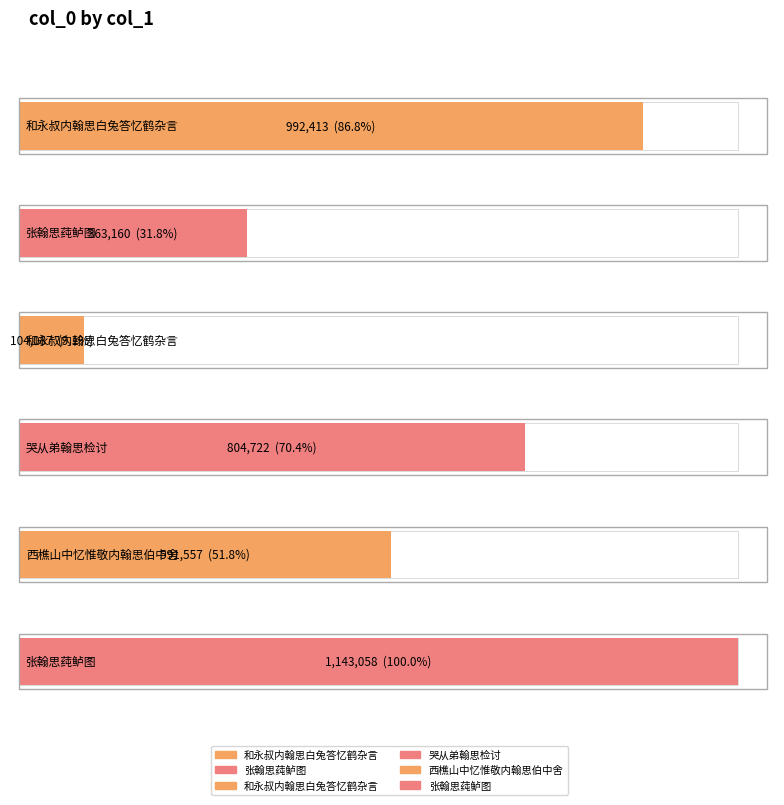

List the labels in order of value, smallest first.

和永叔内翰思白兔答忆鹤杂言, 张翰思莼鲈图, 西樵山中忆惟敬内翰思伯中舍, 哭从弟翰思检讨, 和永叔内翰思白兔答忆鹤杂言, 张翰思莼鲈图